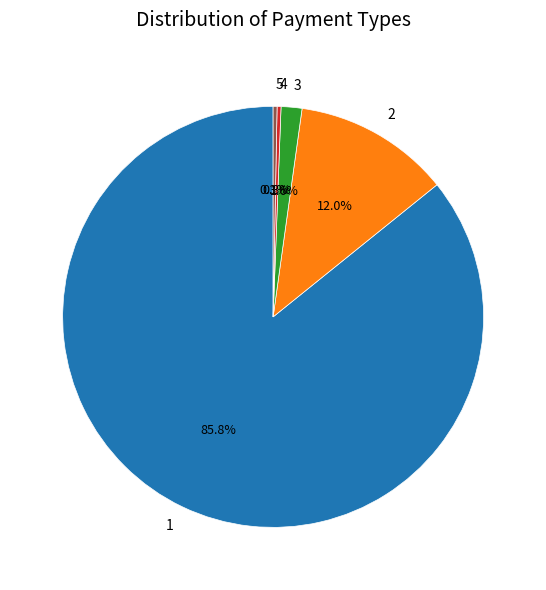

Is it true that 2 is 19% of the pie?

False